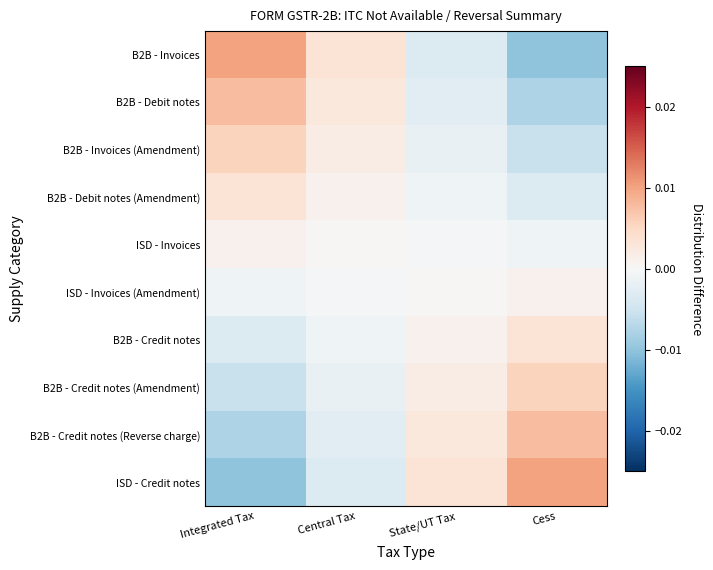

At Cess, list the series in order from largest to smallest.

ISD - Credit notes, B2B - Credit notes (Reverse charge), B2B - Credit notes (Amendment), B2B - Credit notes, ISD - Invoices (Amendment), ISD - Invoices, B2B - Debit notes (Amendment), B2B - Invoices (Amendment), B2B - Debit notes, B2B - Invoices